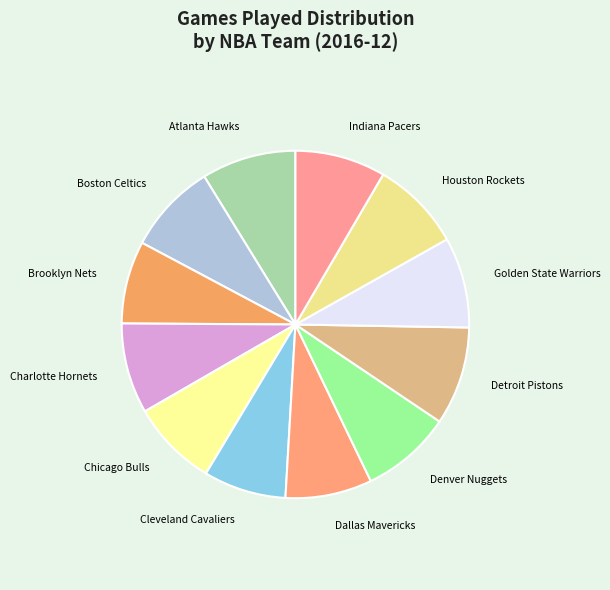

How many slices are in this pie chart?

12